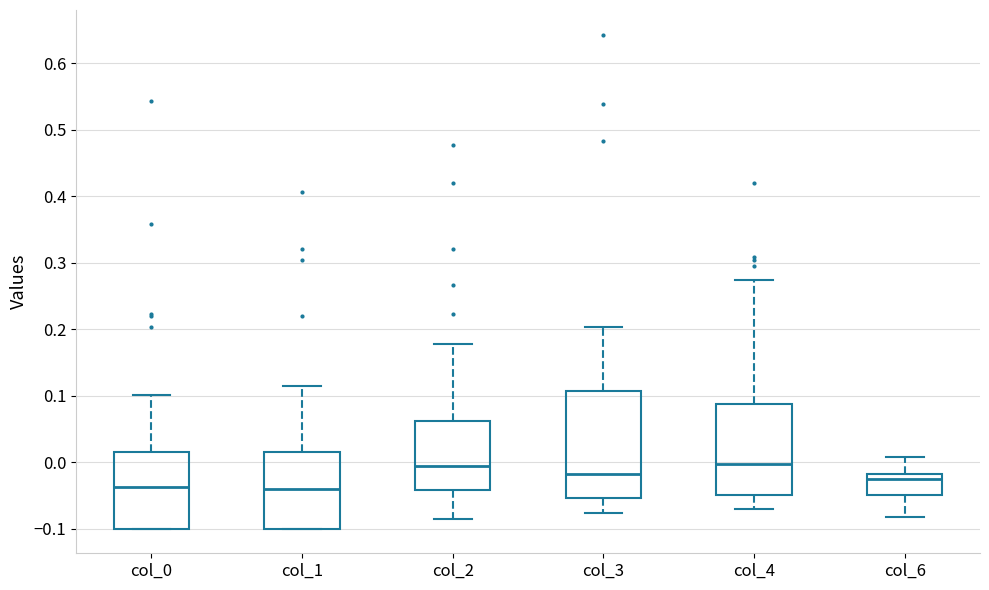

Which box is the tallest, from its lower edge to its upper edge?

col_3